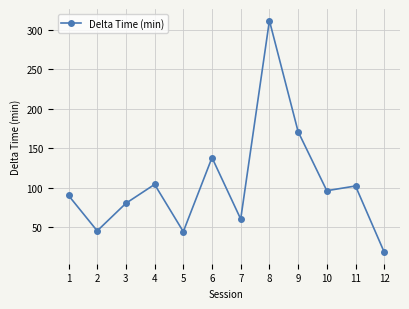

True or false: the data shows 45 at 2.

True